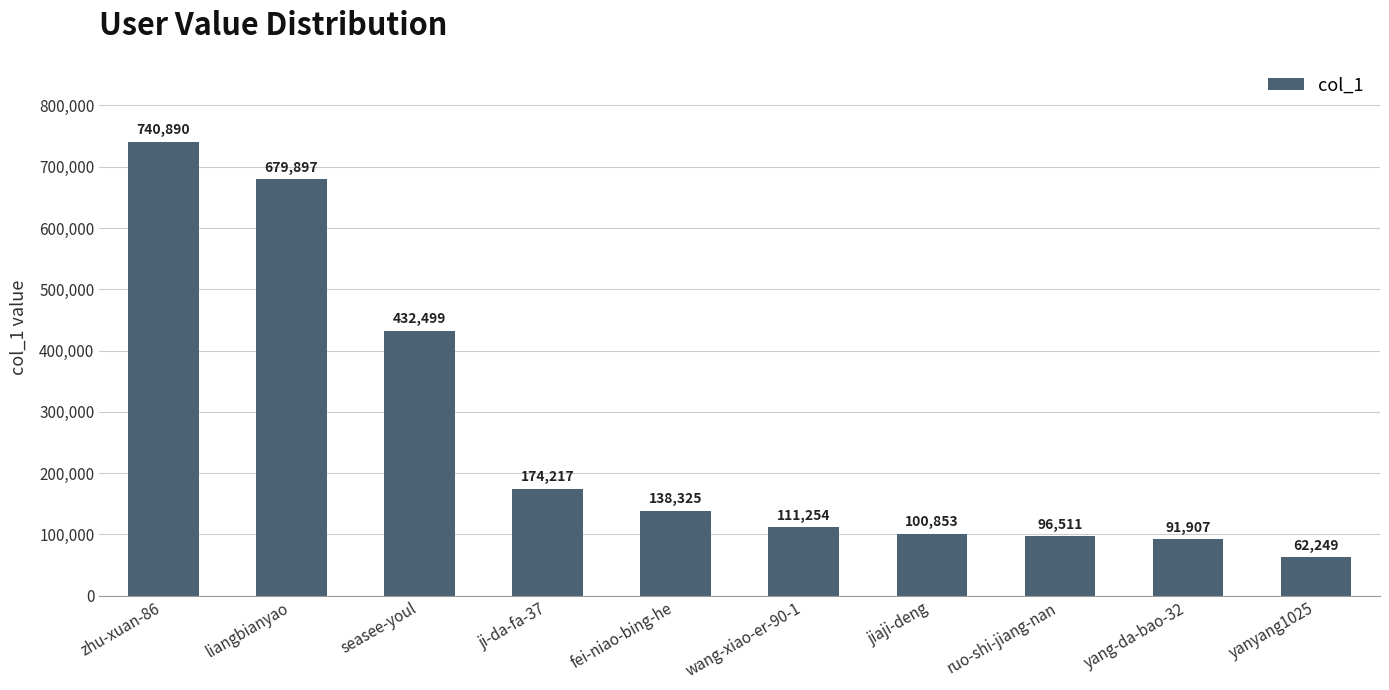

Are the bars horizontal?

No